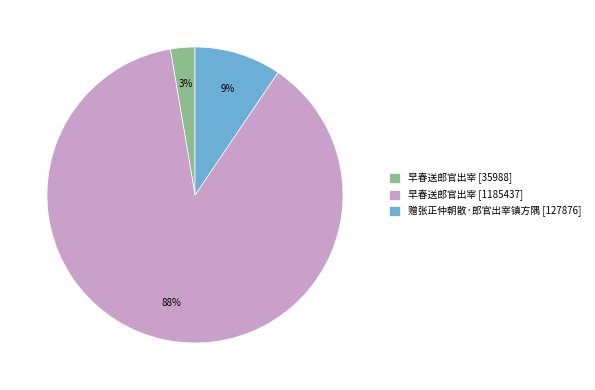

Do 早春送郎官出宰 [35988] and 赠张正仲朝散·郎官出宰镇方隅 [127876] together represent more than half of the pie?

No